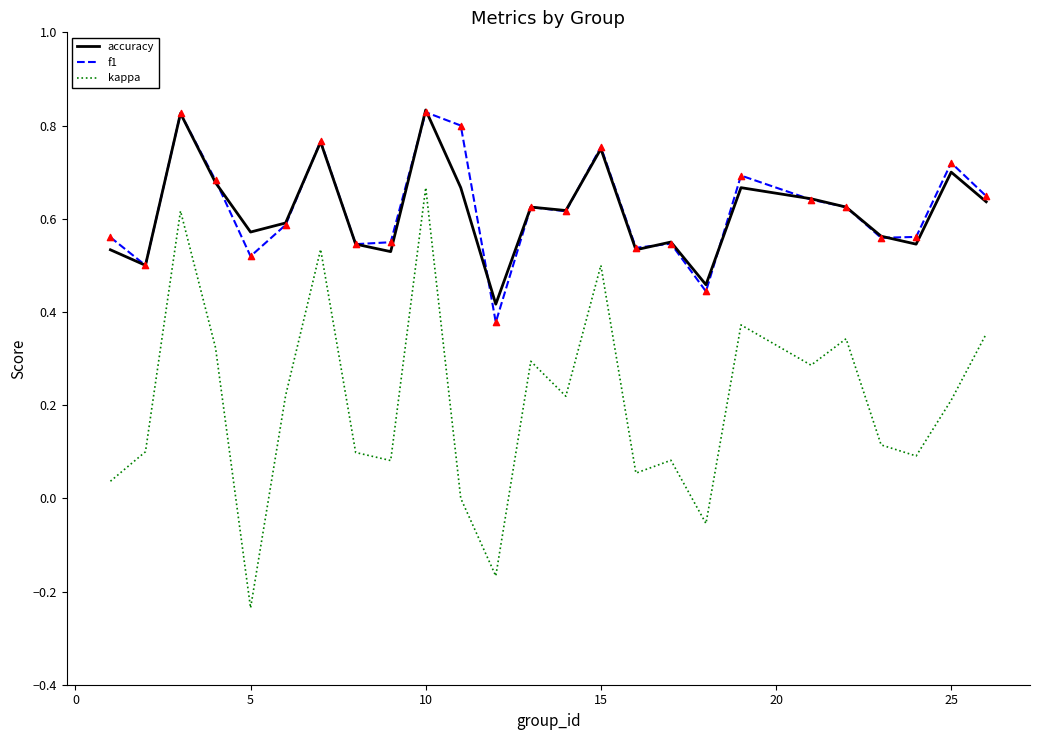

True or false: kappa and accuracy cross at least once.

False